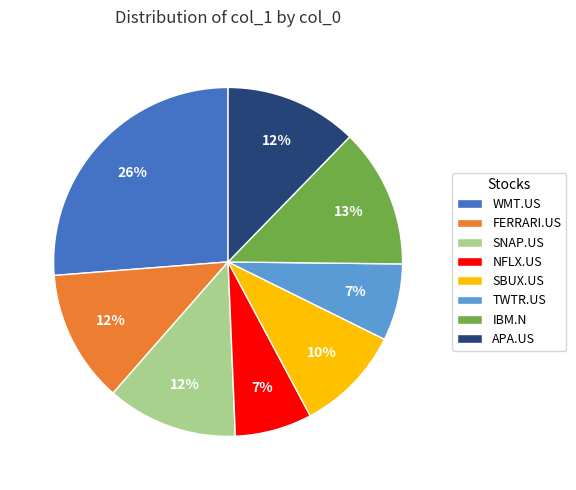

Count the number of slices in the pie.

8